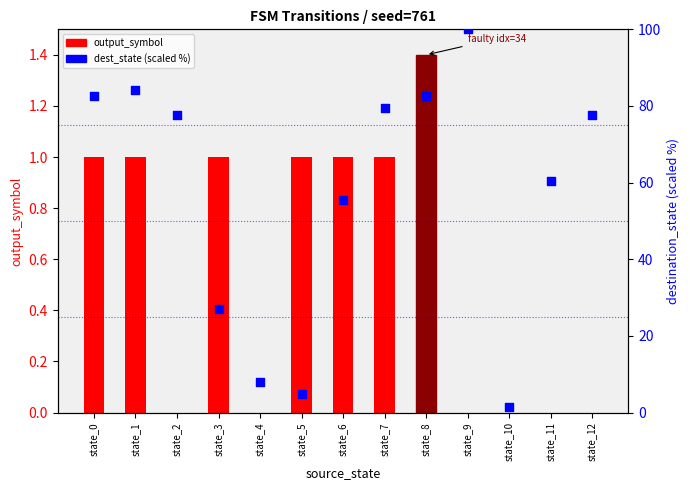

Which series contains the highest Y value?

dest_state (scaled %)